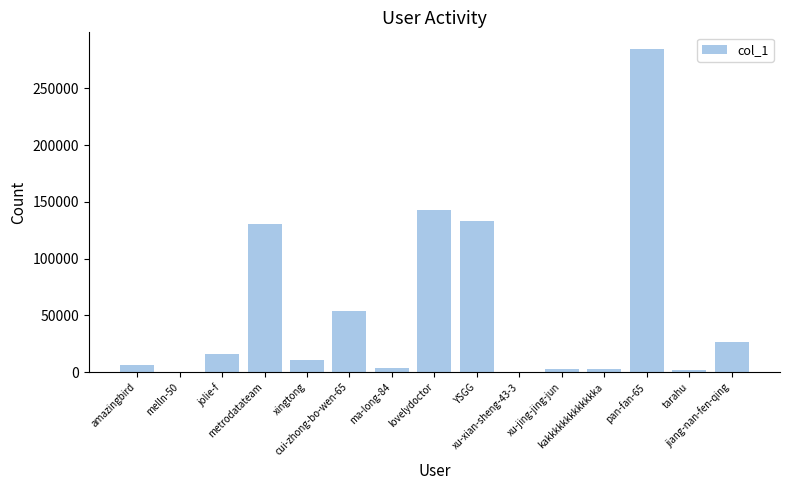

Where is the data nearest to the value 142615?

lovelydoctor